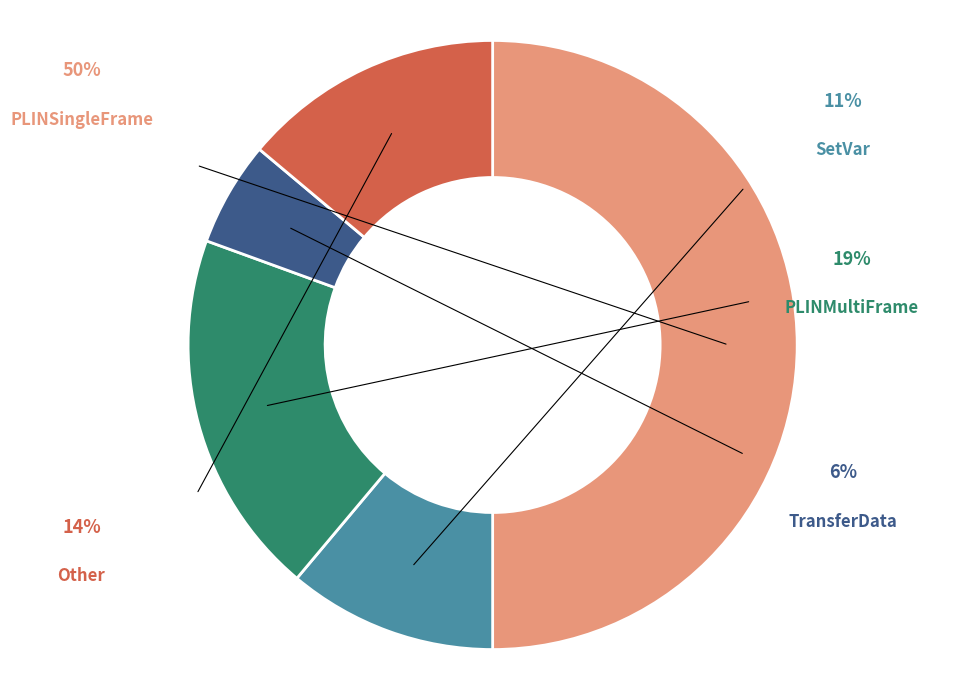

Is there any slice that represents more than half of the pie?

No